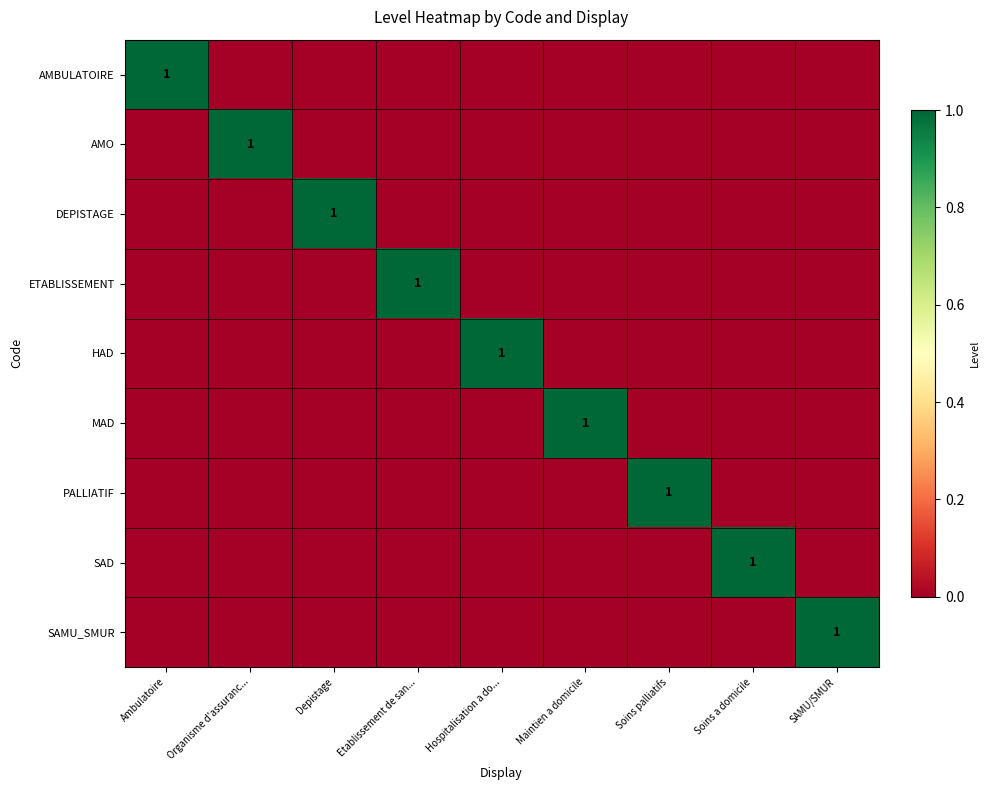

How many data points does each series have?

9